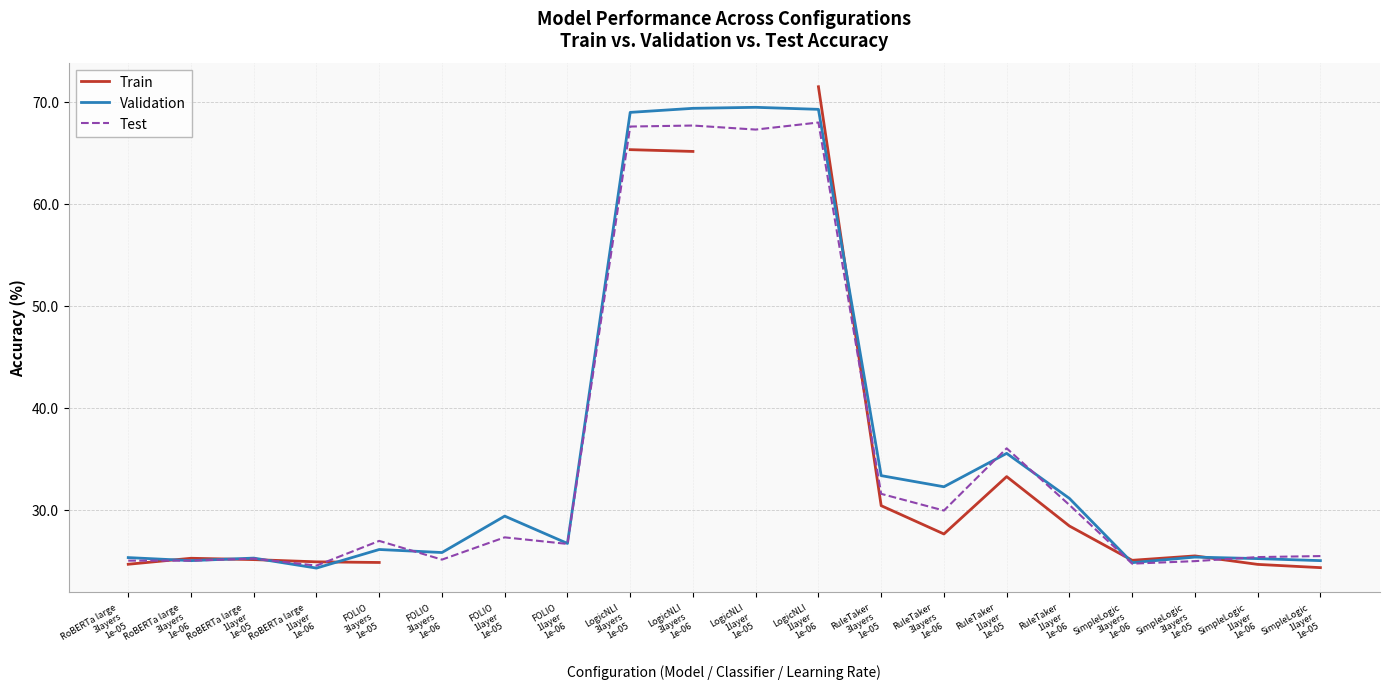

True or false: Train has more than 2 points higher than both neighbors.

True